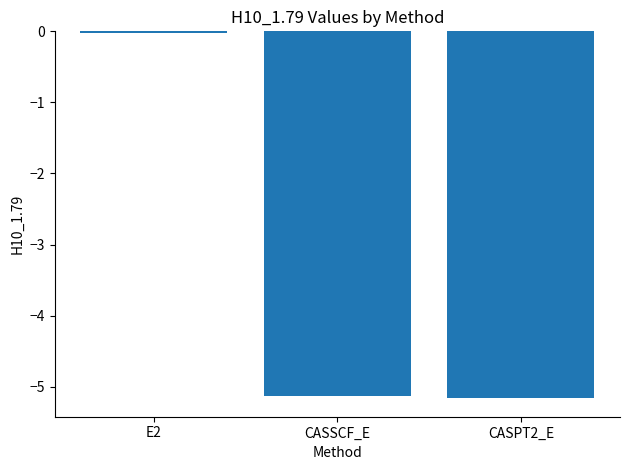

What position from the right is CASPT2_E?

1